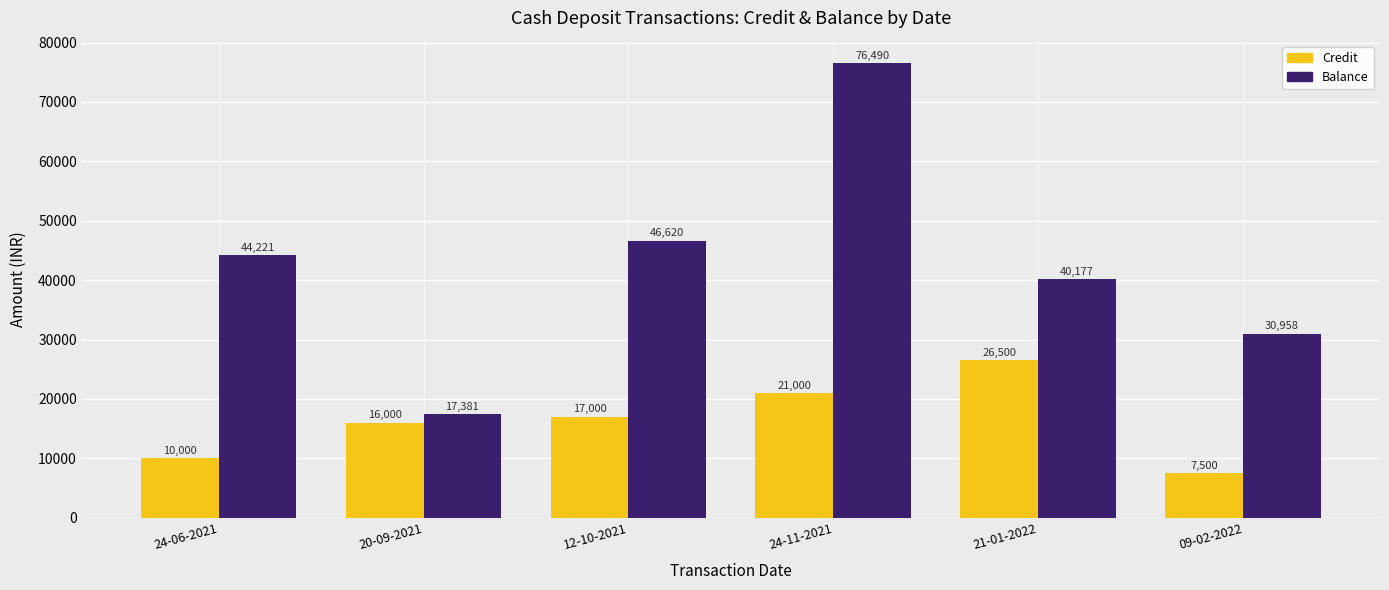

Which series has the largest range (max minus min)?

Balance